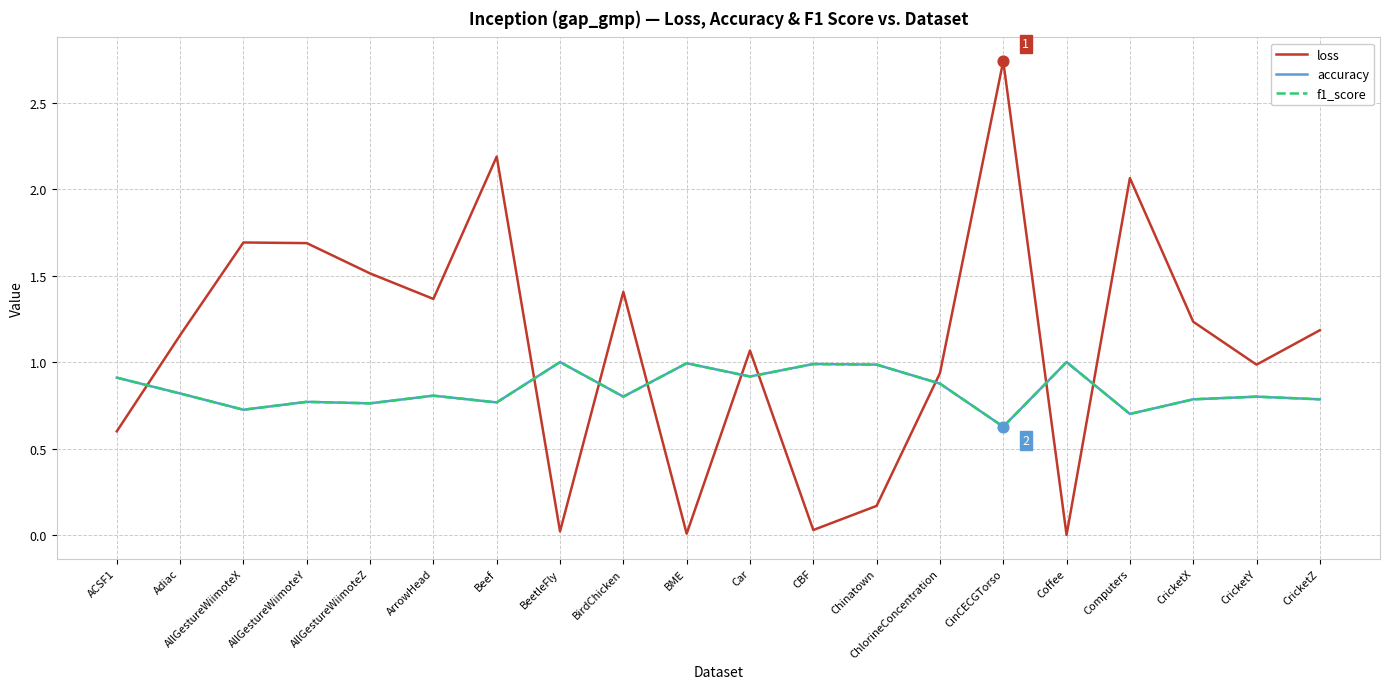

Which series has the largest total across all categories?

loss